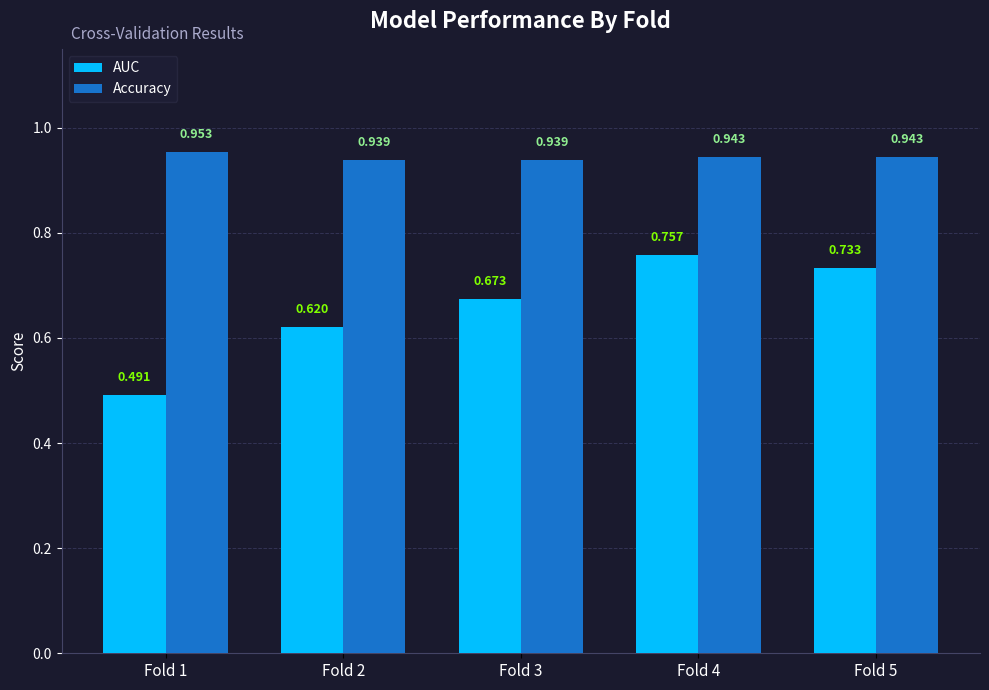

What are all the series names shown in the legend?

AUC, Accuracy